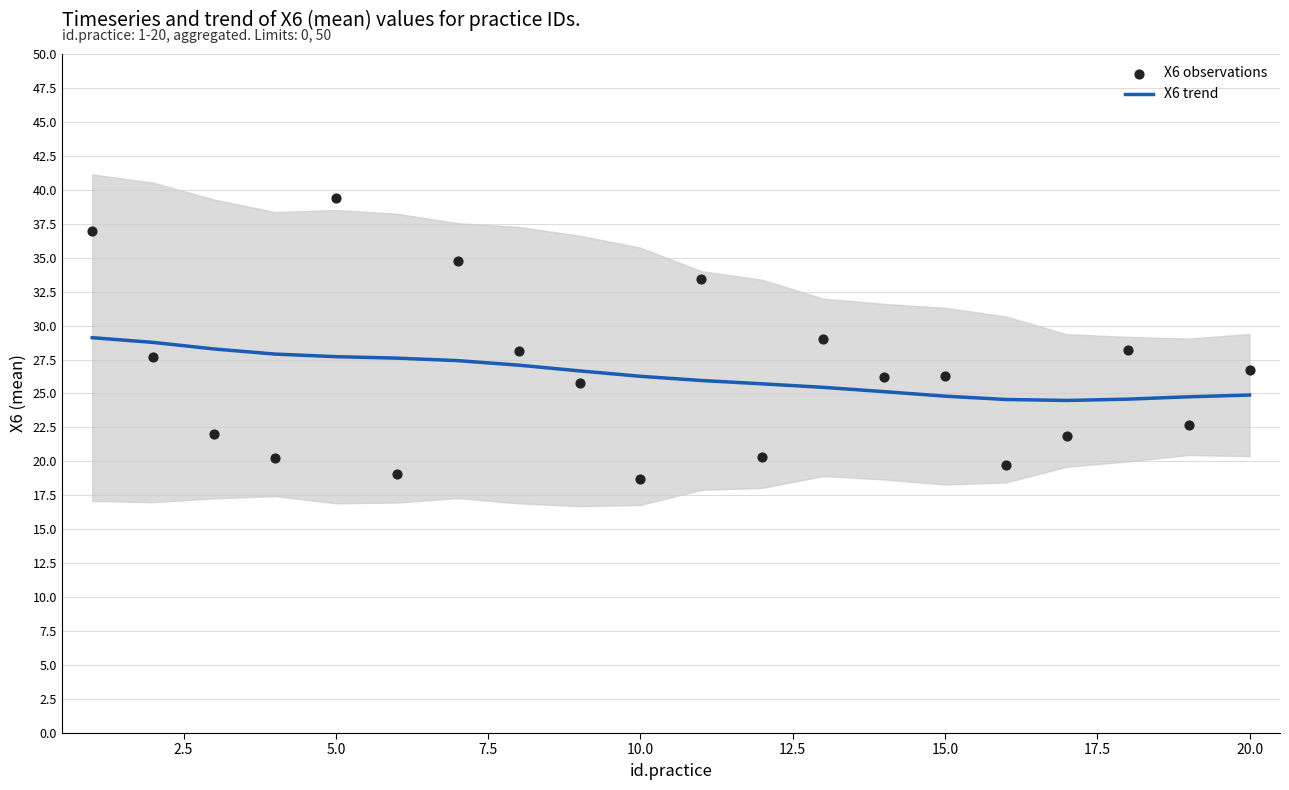

The value of X6 trend at 5.0 is 14.8. True or false?

False